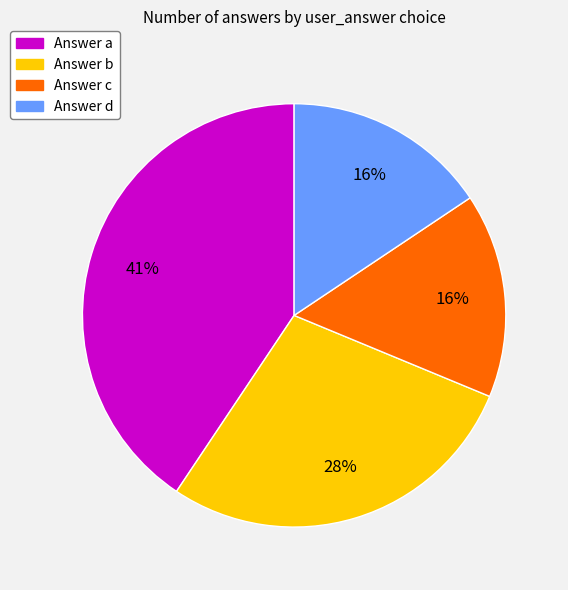

How many segments does this pie chart have?

4